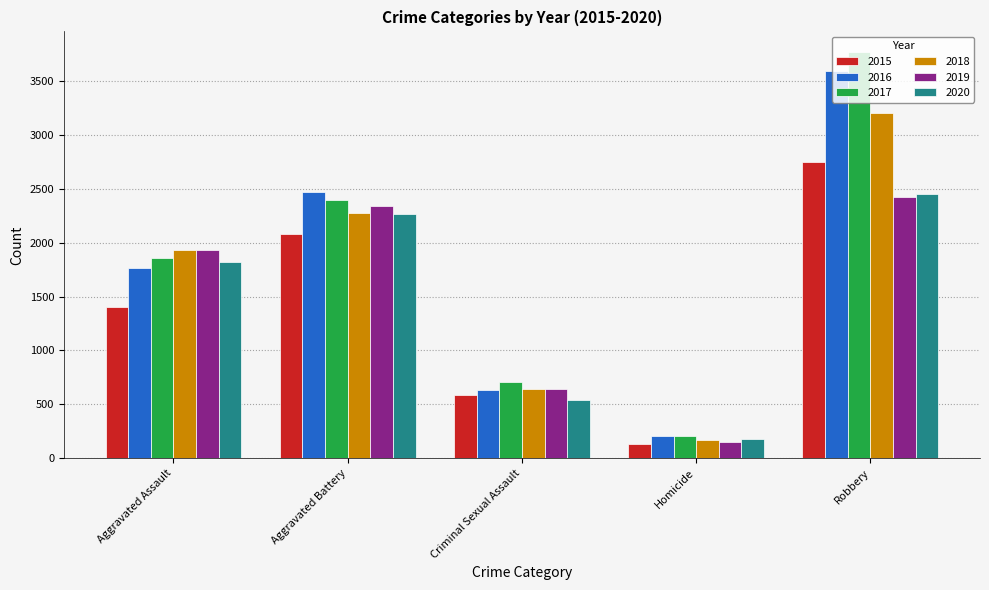

What is the sum of the 2017 values at Aggravated Battery and Homicide?

2599